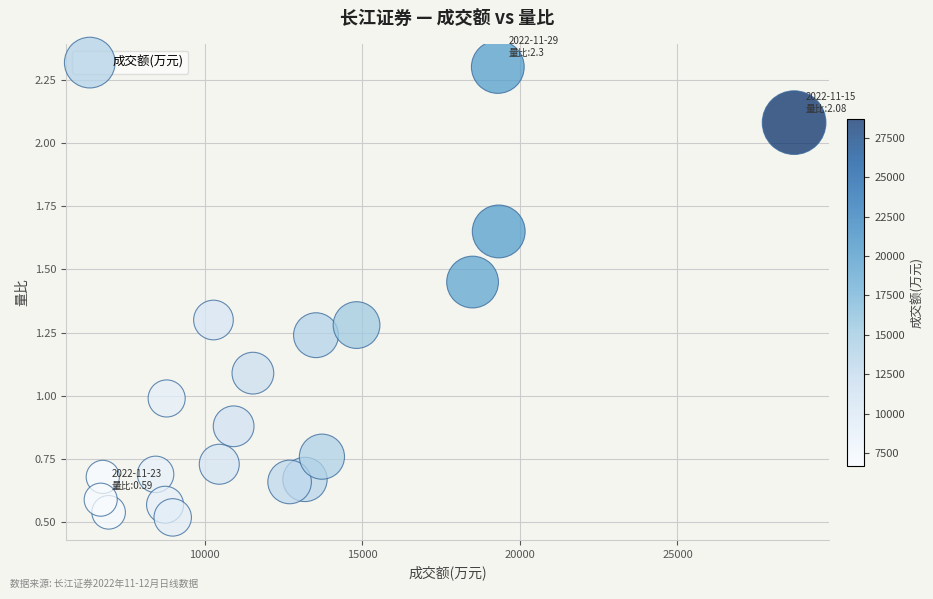

What is the range of X values (max minus min)?

22001.0